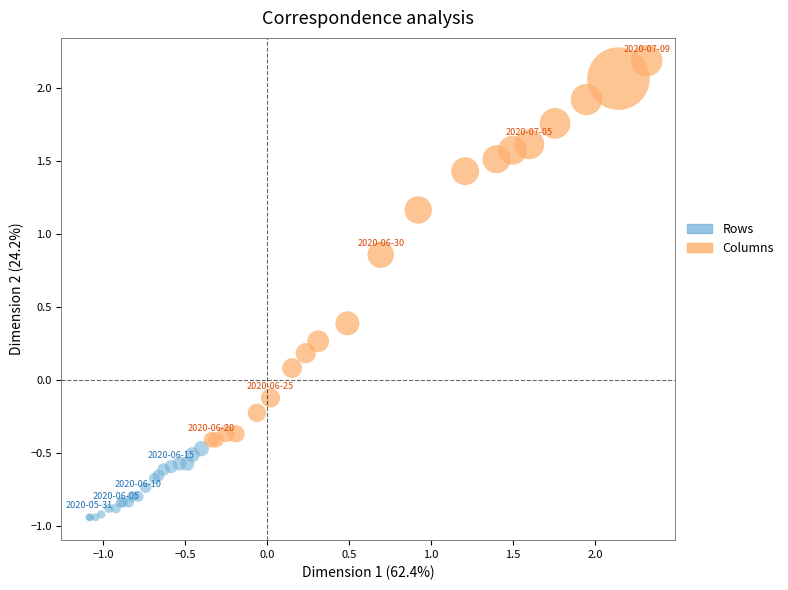

What are all the series names shown in the legend?

Rows, Columns